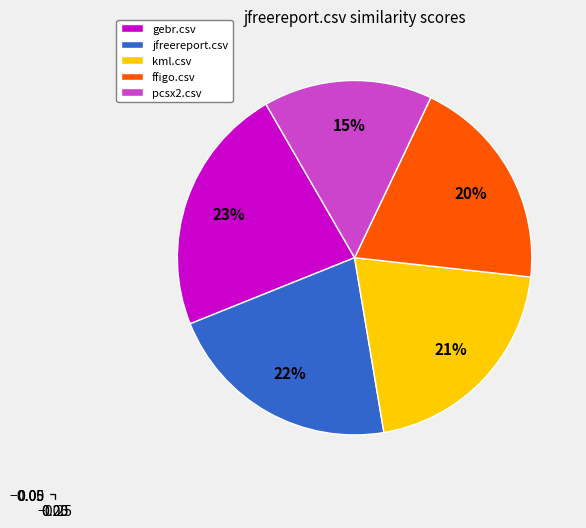

What is the largest slice in the pie chart?

gebr.csv